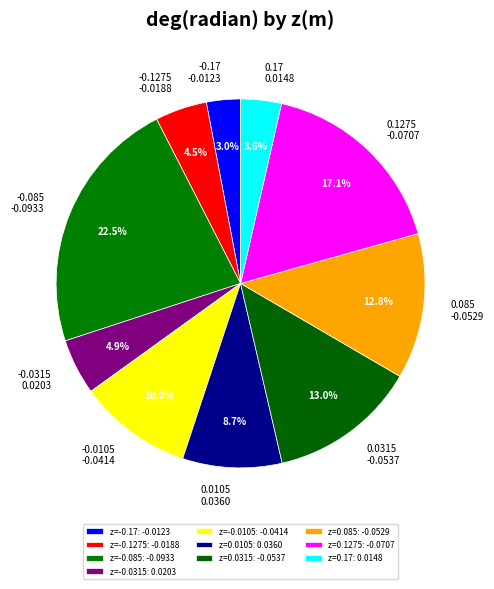

How many slices are in this pie chart?

10